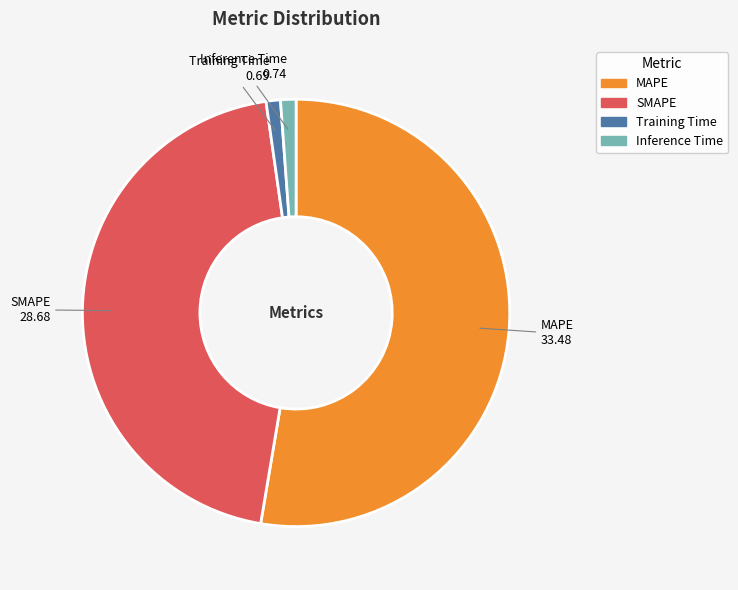

Do SMAPE and Training Time together represent more than half of the pie?

No